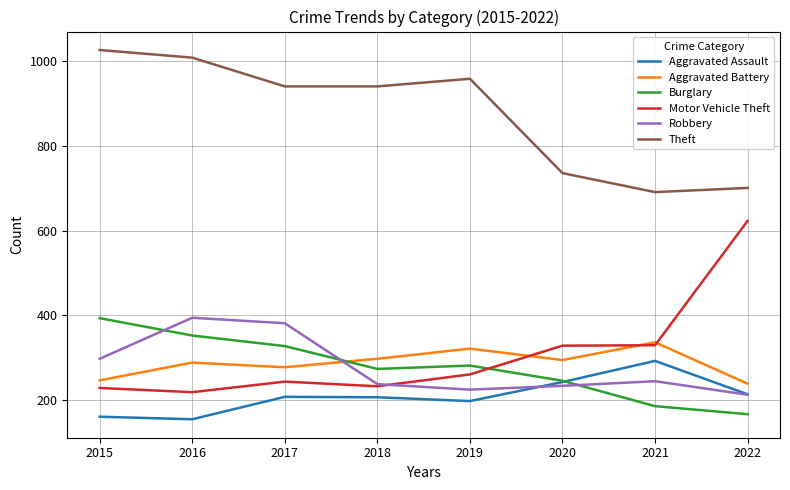

What is the difference between the Burglary values at 2018 and 2021?

88